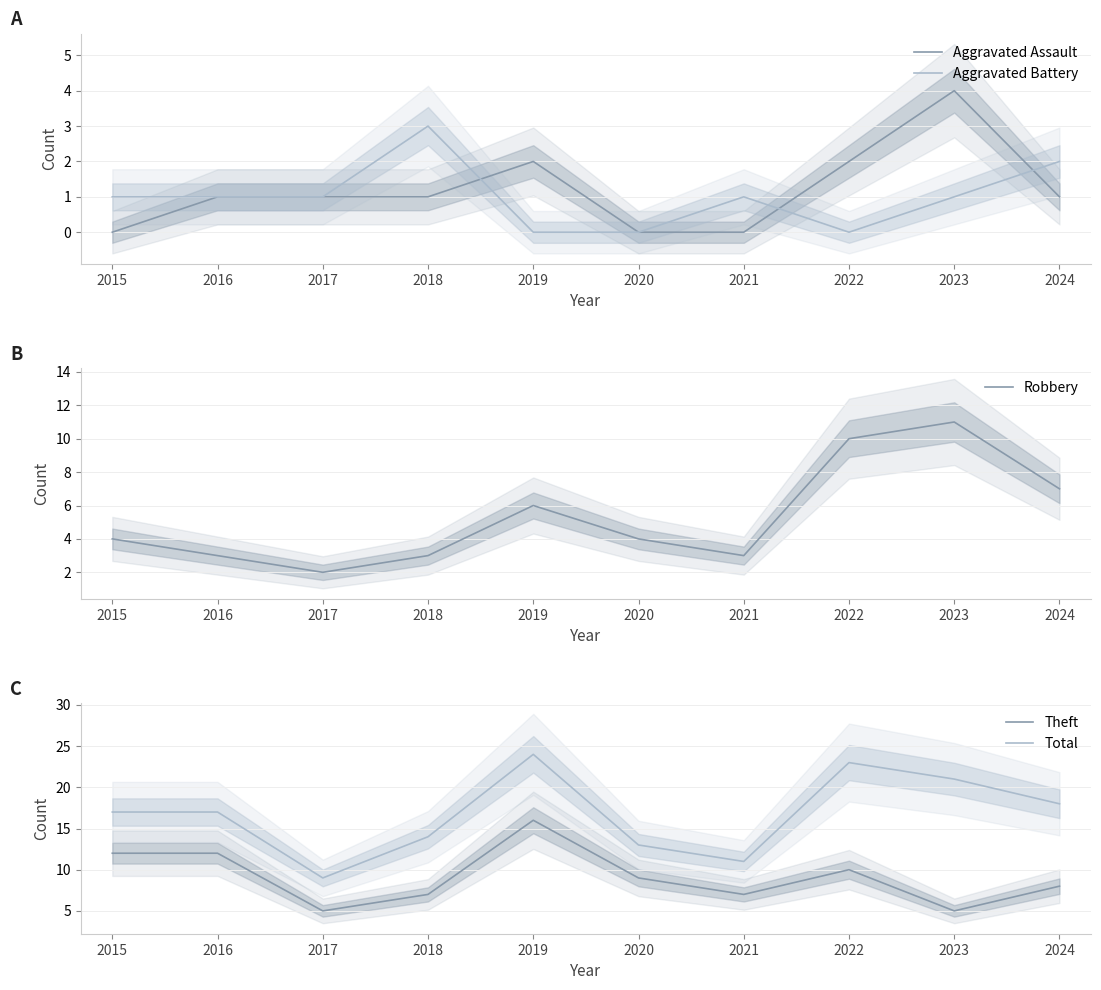

Reading left to right, what are all the values shown in this chart?

Aggravated Assault: 2015=0	2016=1	2017=1	2018=1	2019=2	2020=0	2021=0	2022=2	2023=4	2024=1
Aggravated Battery: 2015=1	2016=1	2017=1	2018=3	2019=0	2020=0	2021=1	2022=0	2023=1	2024=2
Robbery: 2015=4	2016=3	2017=2	2018=3	2019=6	2020=4	2021=3	2022=10	2023=11	2024=7
Theft: 2015=12	2016=12	2017=5	2018=7	2019=16	2020=9	2021=7	2022=10	2023=5	2024=8
Total: 2015=17	2016=17	2017=9	2018=14	2019=24	2020=13	2021=11	2022=23	2023=21	2024=18